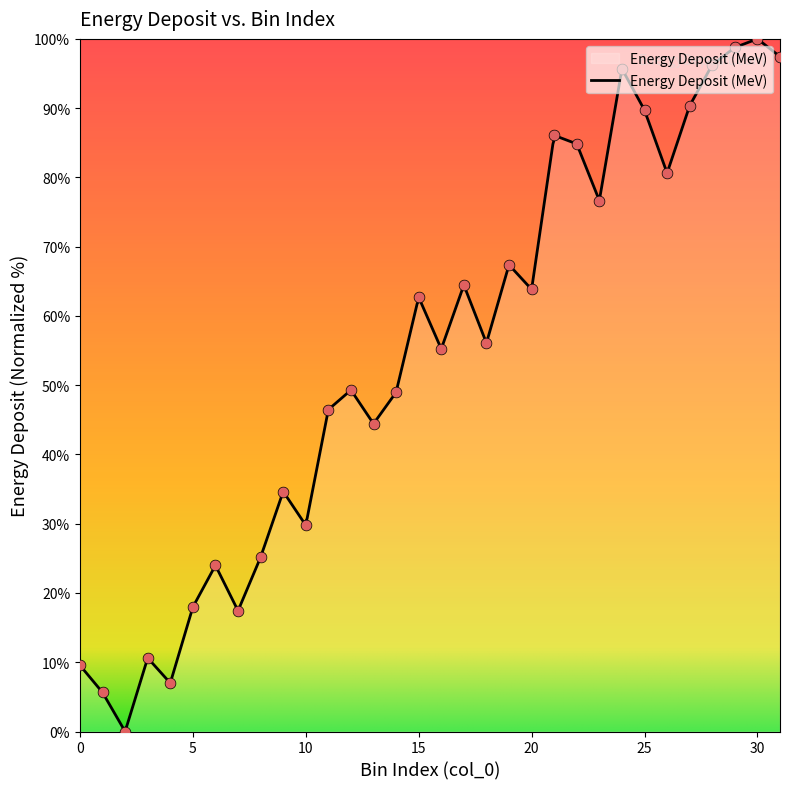

What is the ratio of the value at 10 to the value at 15?

0.5